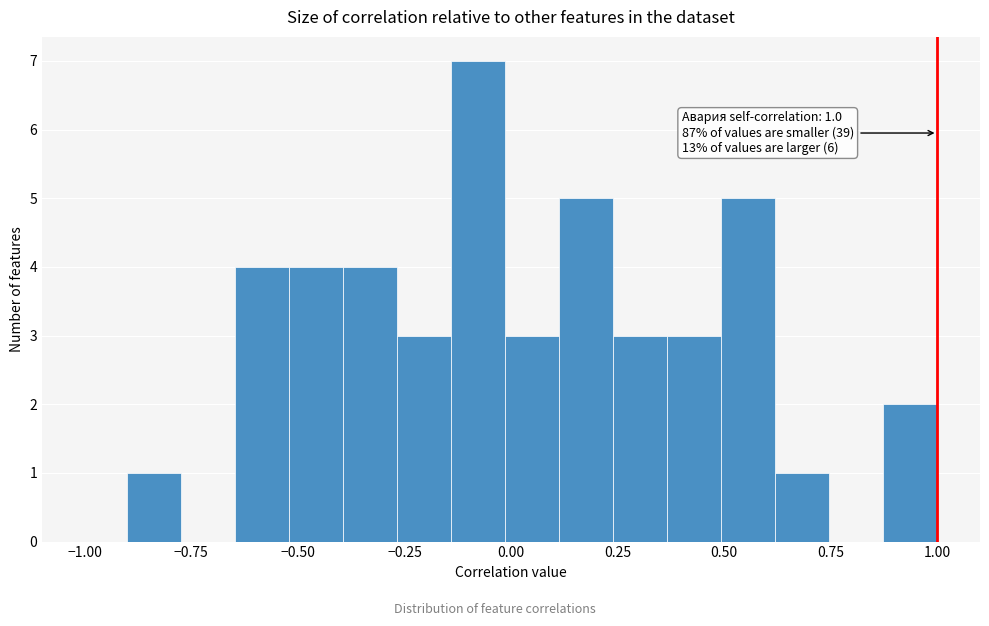

Read against the x-axis, roughly where is the centre of the tallest bar?

-0.10